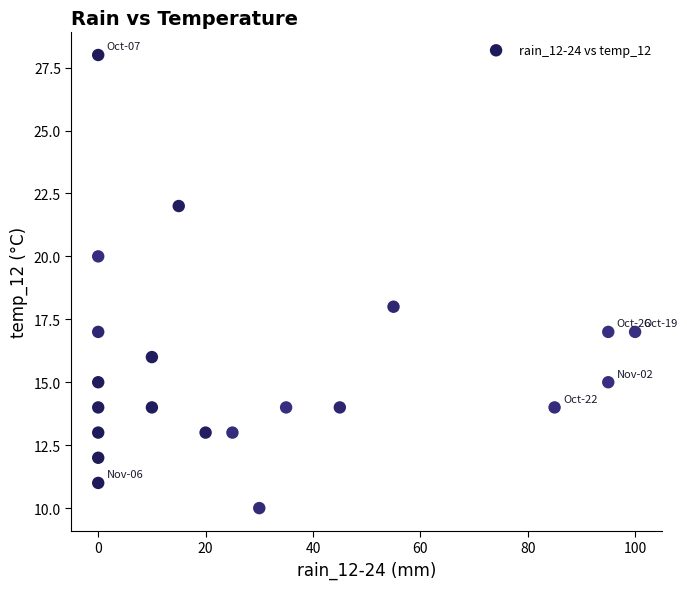

What is the range of Y values (max minus min)?

18